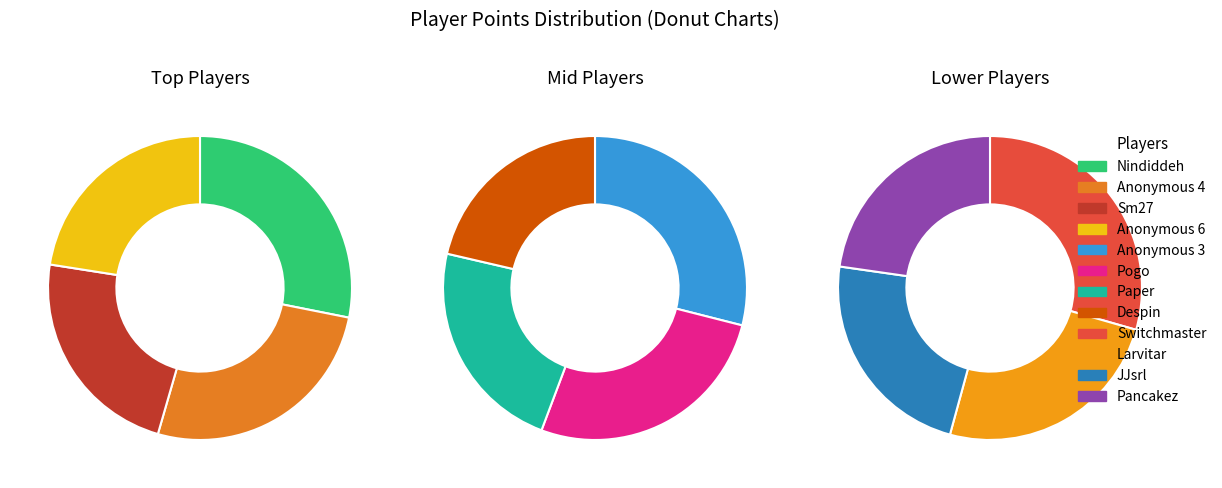

True or false: Larvitar accounts for 6% of the total.

True